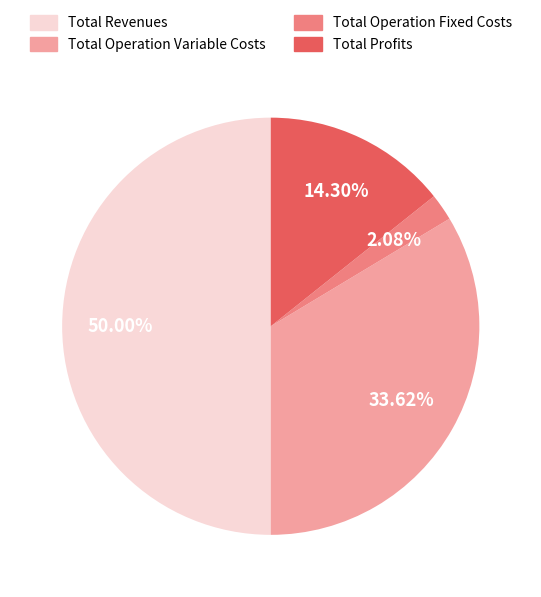

Is it true that Total Revenues is 43% of the pie?

False